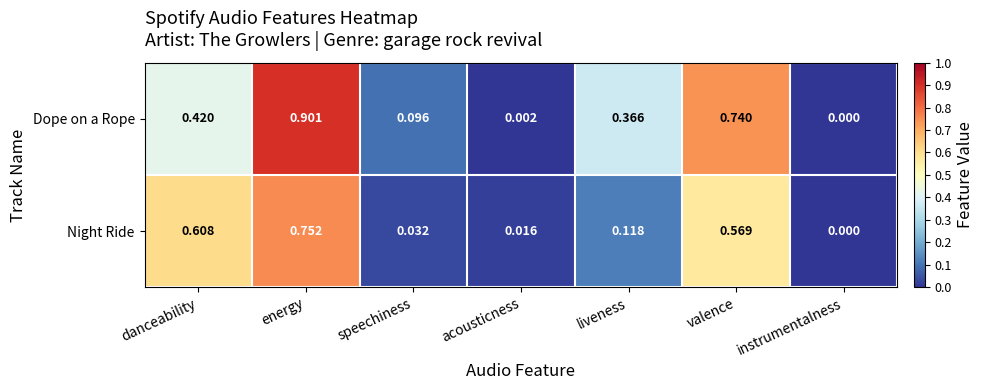

What is the total value across all series at liveness?

0.5